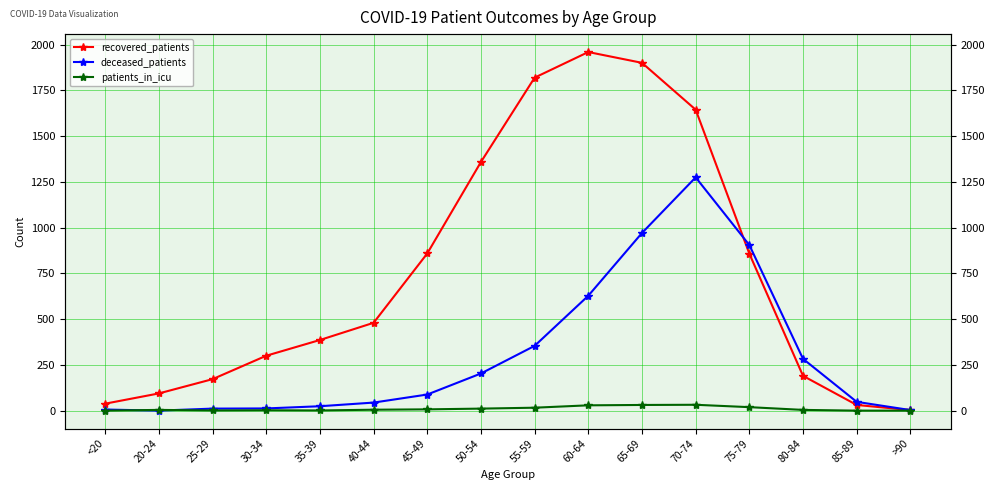

Does the chart display data point markers on the line(s)?

Yes